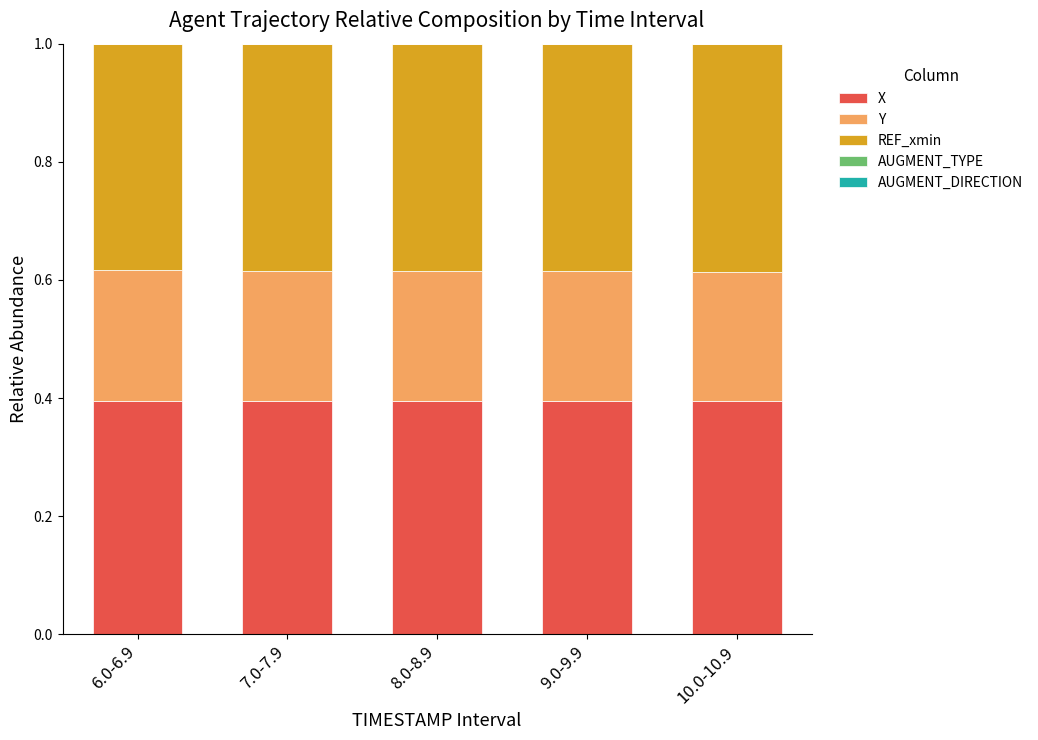

True or false: X has a value of 0.6 at 10.0-10.9.

False